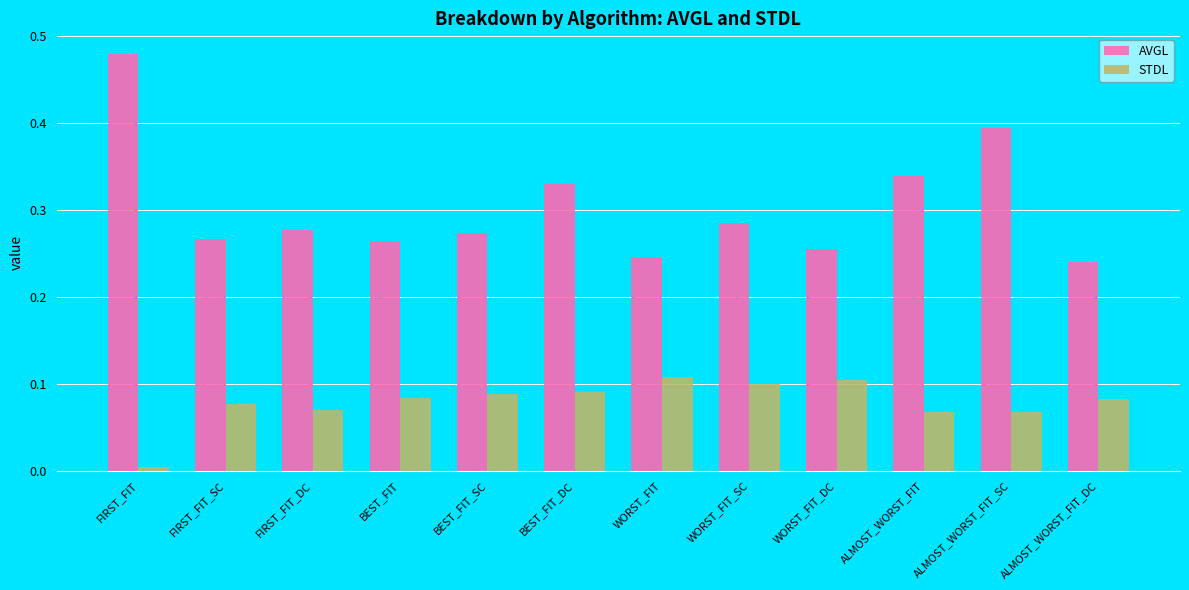

What is the label of the 3rd bar from the right?

ALMOST_WORST_FIT